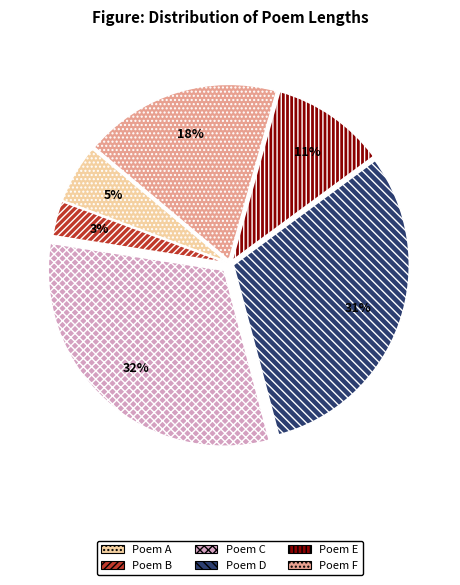

Which has a higher value, Poem E or Poem D?

Poem D